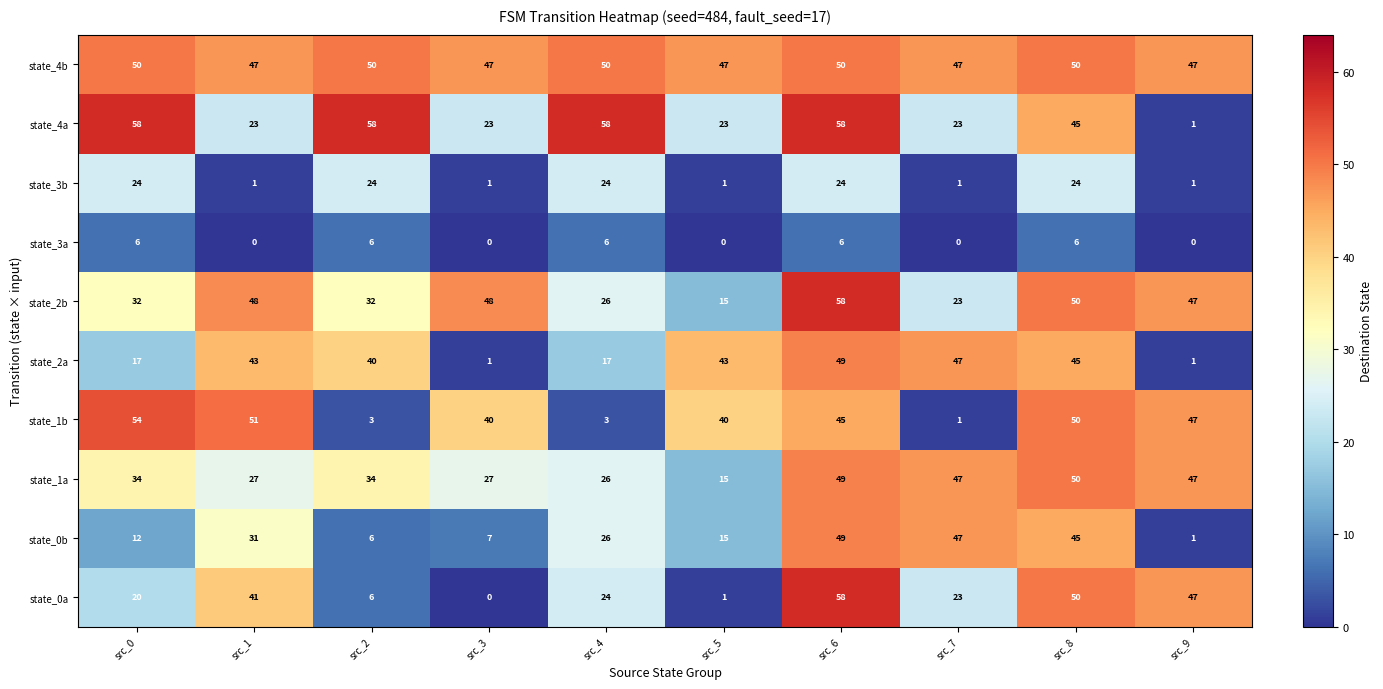

What is the difference between the maximum and second lowest values in the state_1a series?

24